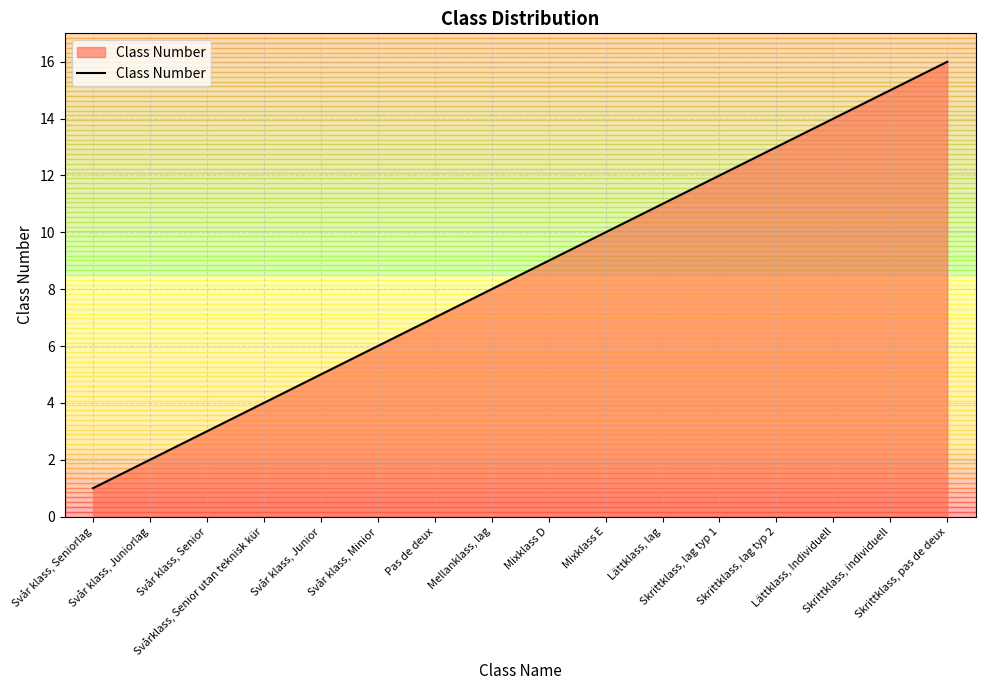

Which category has the highest value across all series?

Skrittklass, pas de deux